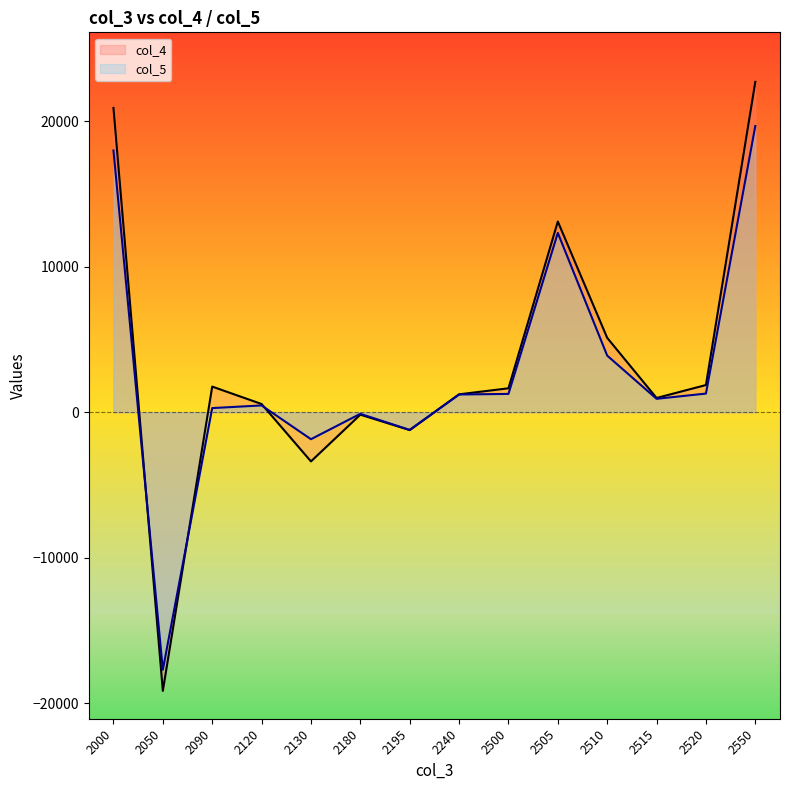

Rank the series at 2550 from lowest to highest value.

col_5, col_4